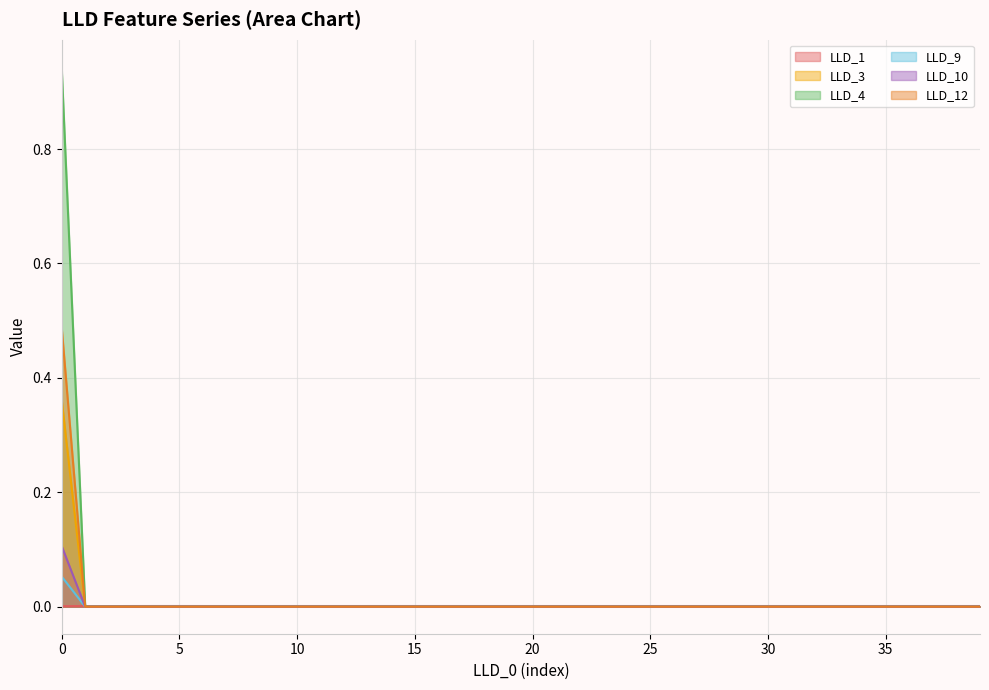

How many categories are shown in the chart?

40